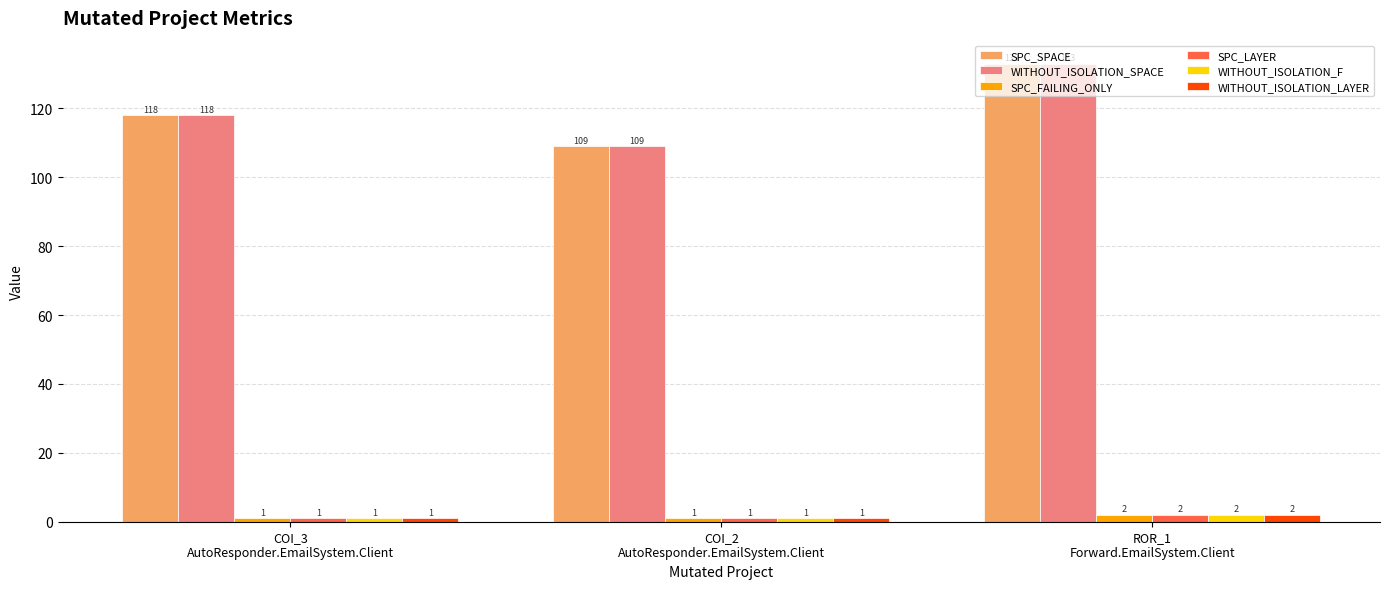

What is the approximate value of WITHOUT_ISOLATION_F at COI_3
AutoResponder.EmailSystem.Client?

1